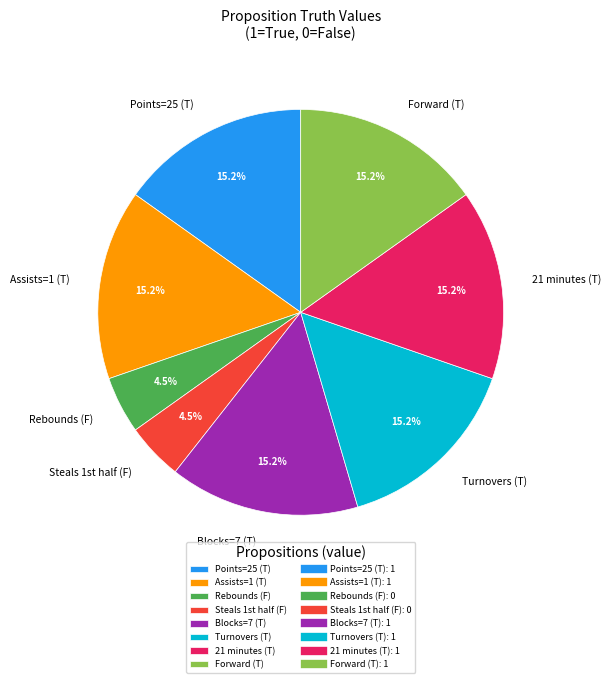

How many segments does this pie chart have?

8